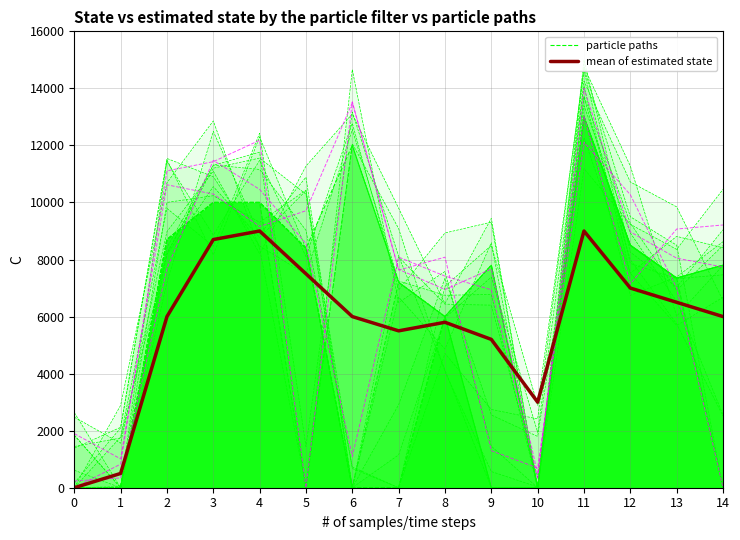

Which series has the largest total across all categories?

mean of estimated state